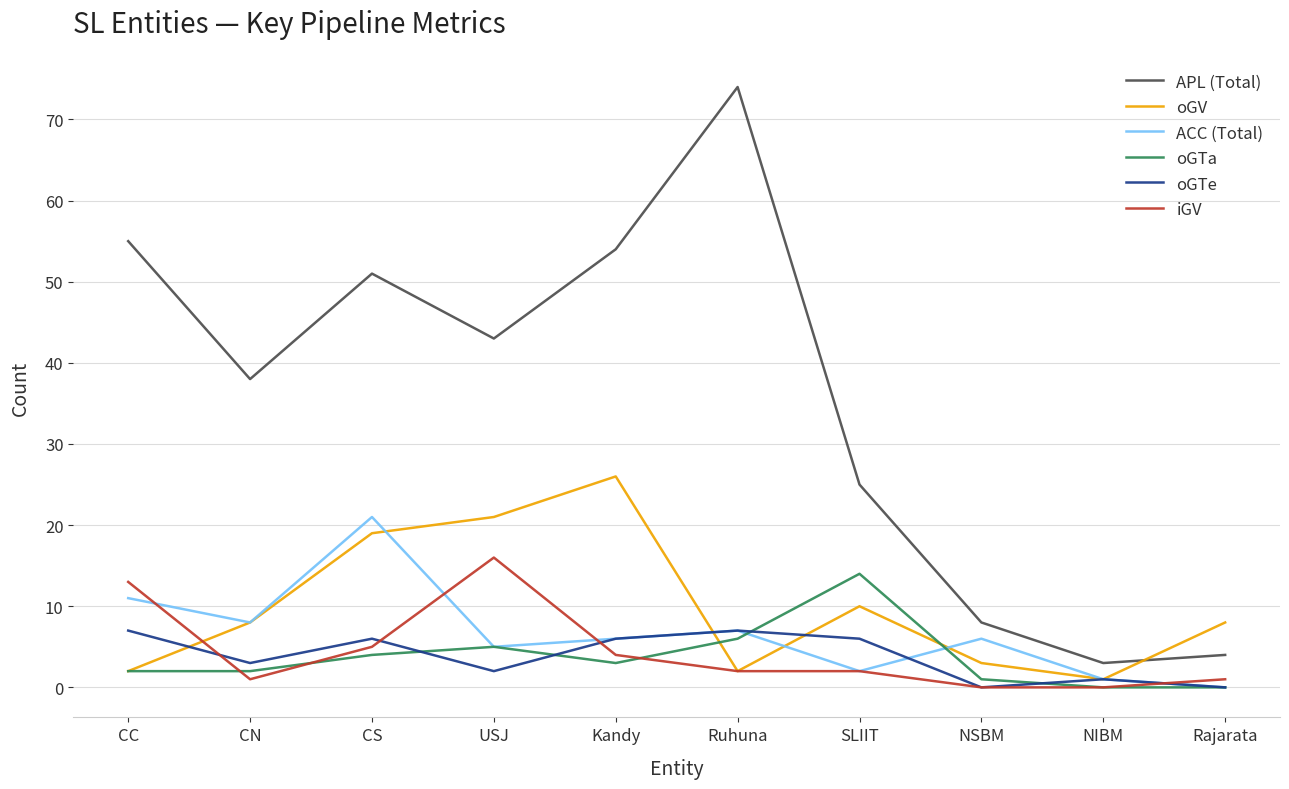

Is it true that ACC (Total) equals 2 at NSBM?

False